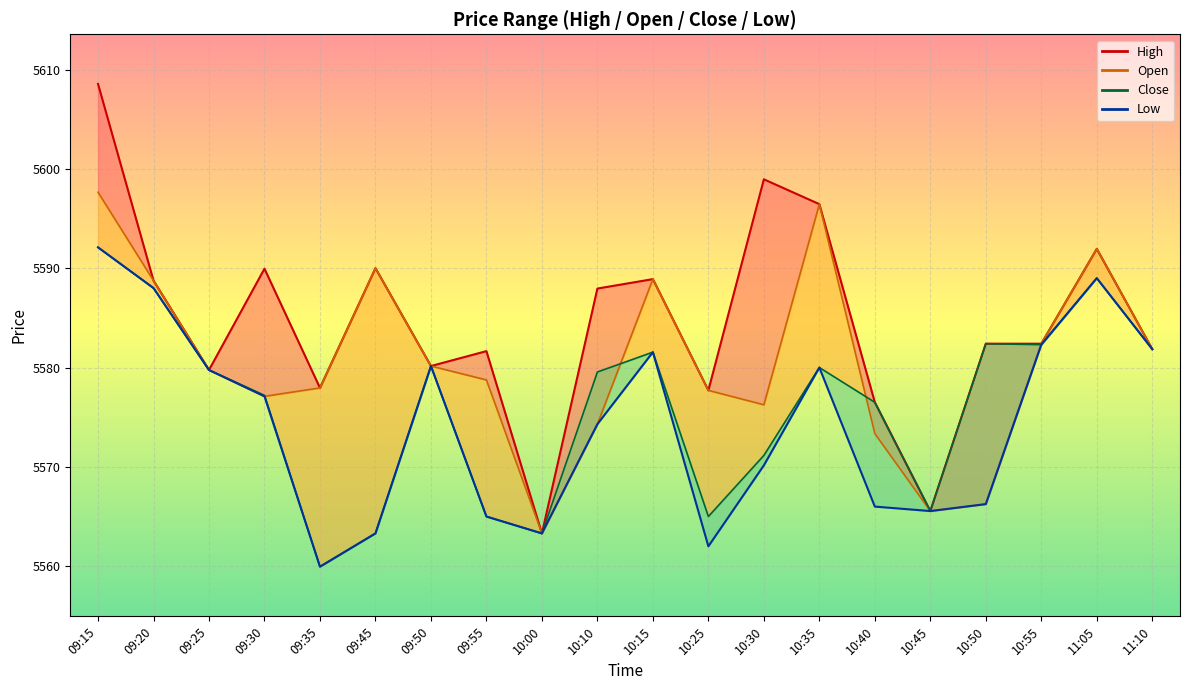

Is it true that High equals 5576.5 at 10:40?

True